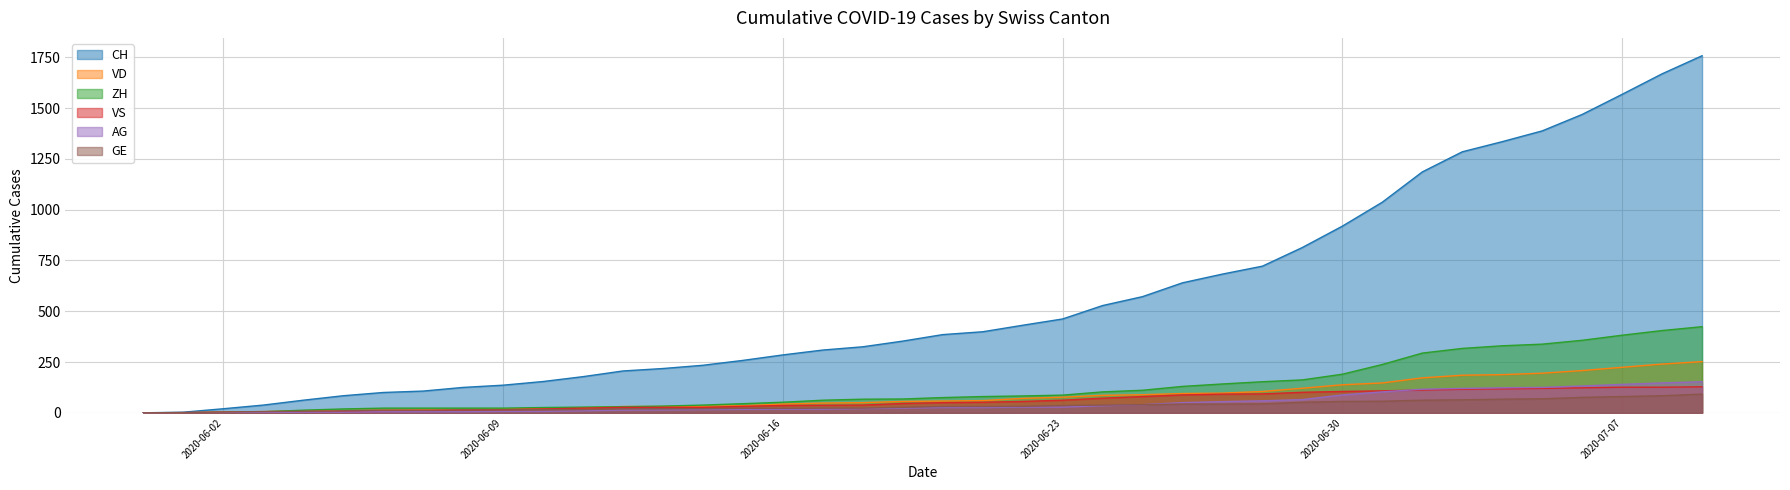

What position from the right is 2020-06-26?

14